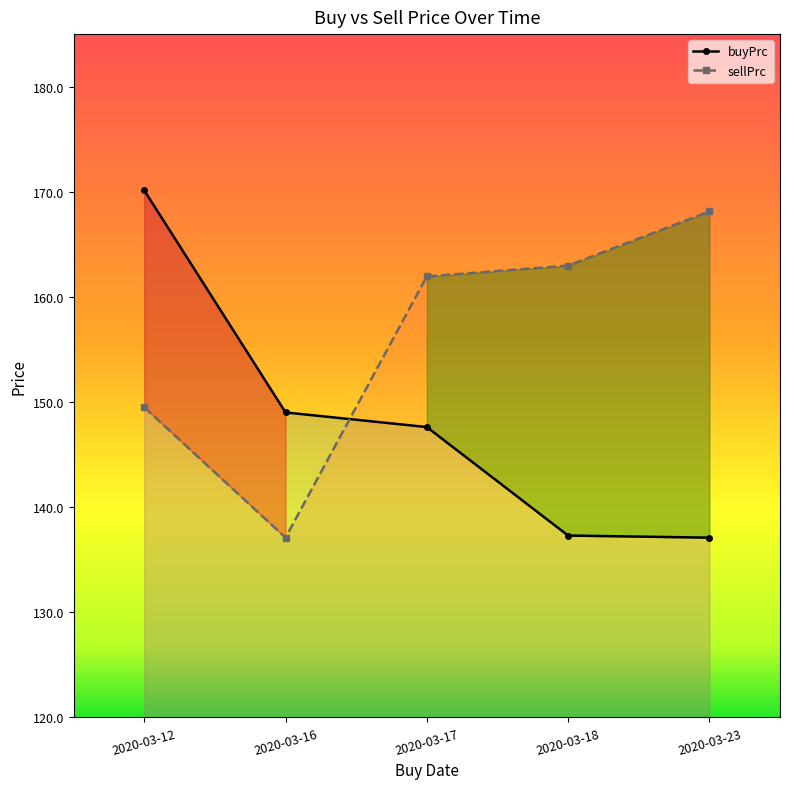

How many lines are shown in the chart?

2